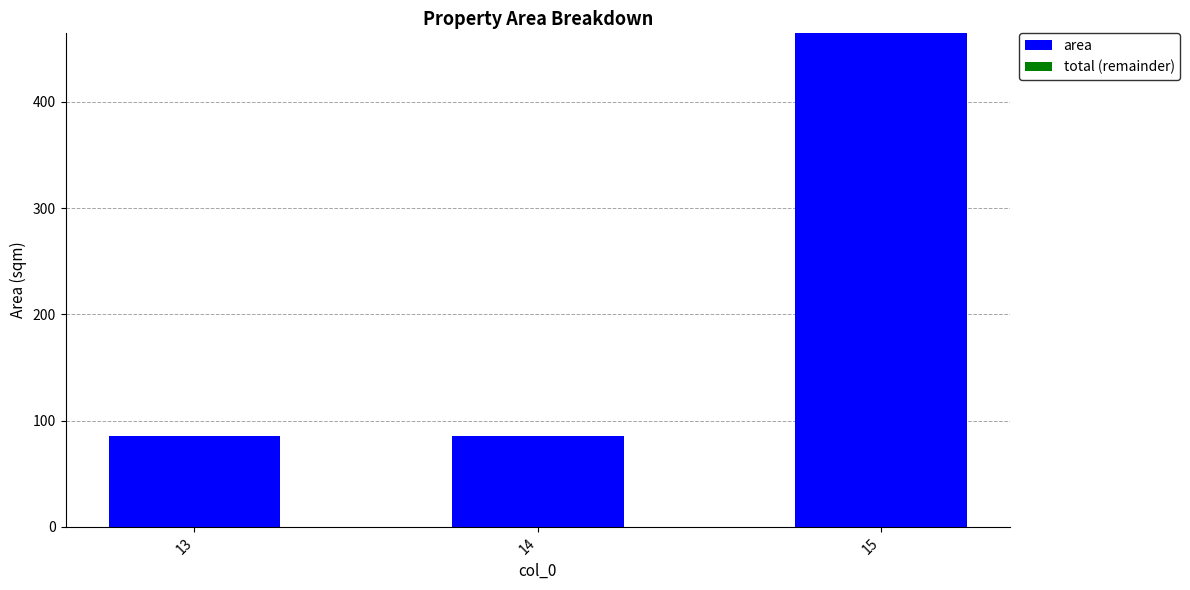

Which has a higher value, 14 or 15?

15